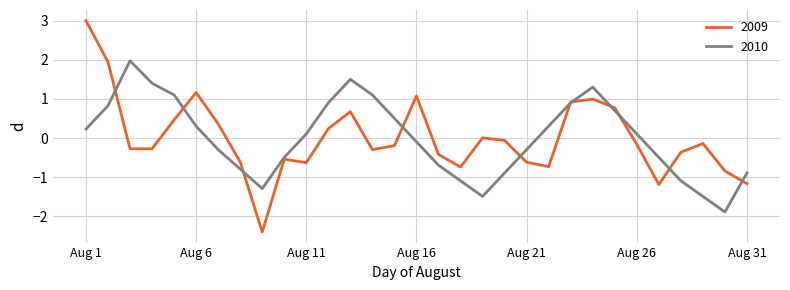

What is the maximum value shown in the chart?

3.0